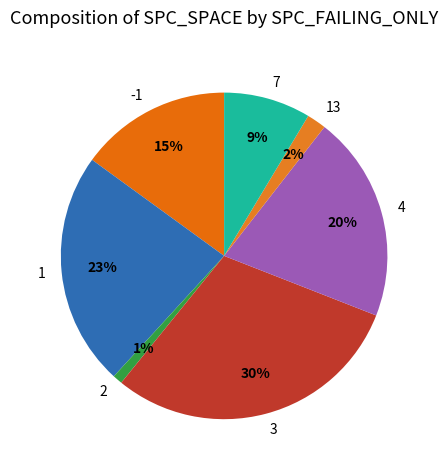

Count the number of slices in the pie.

7